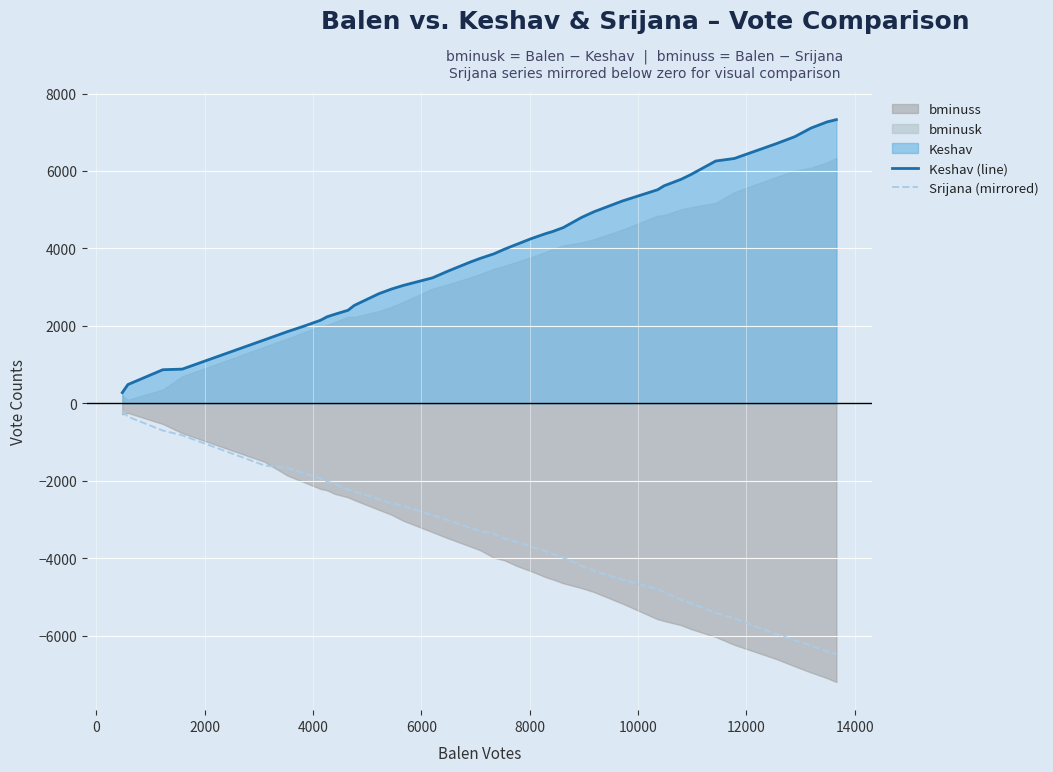

True or false: Keshav (line) and Srijana (mirrored) cross at least once.

False